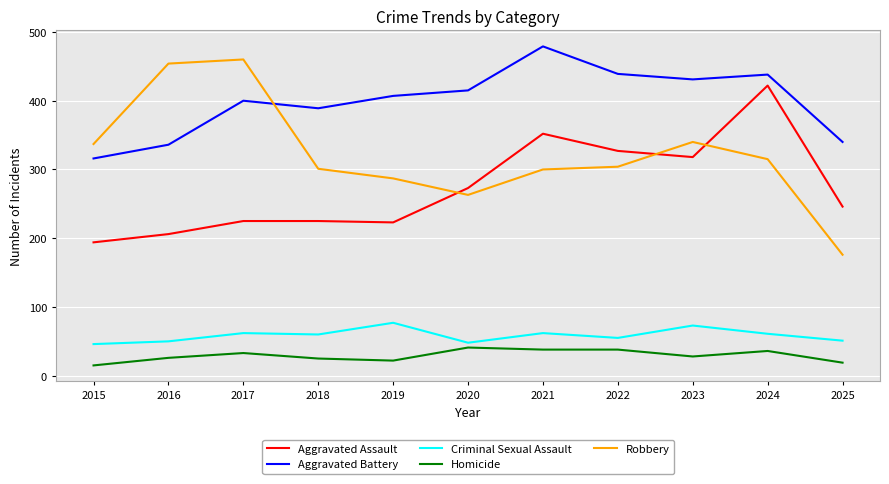

What is the sum of the Criminal Sexual Assault values at 2025 and 2016?

101